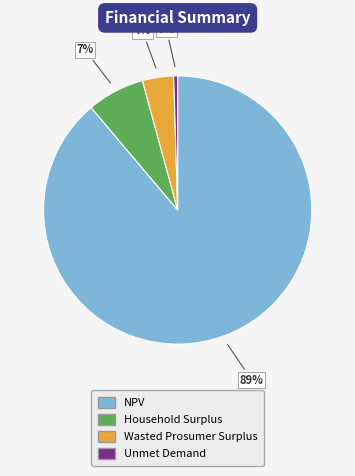

How many segments does this pie chart have?

4